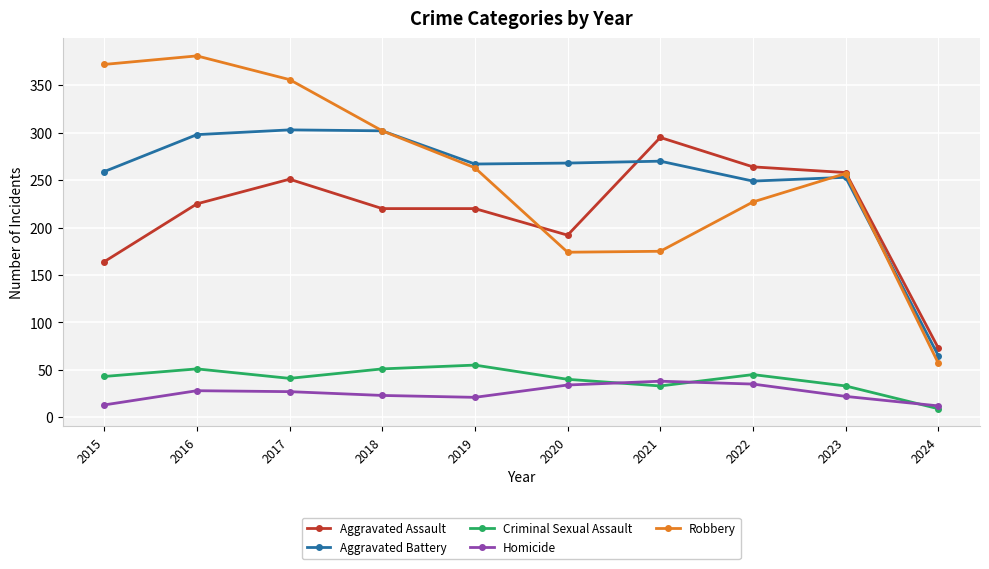

How many data points in Homicide are less than 27?

5